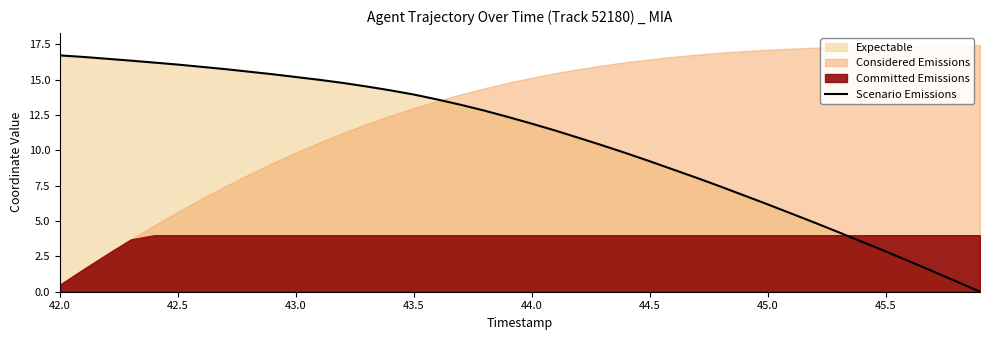

What is the average value?

10.7